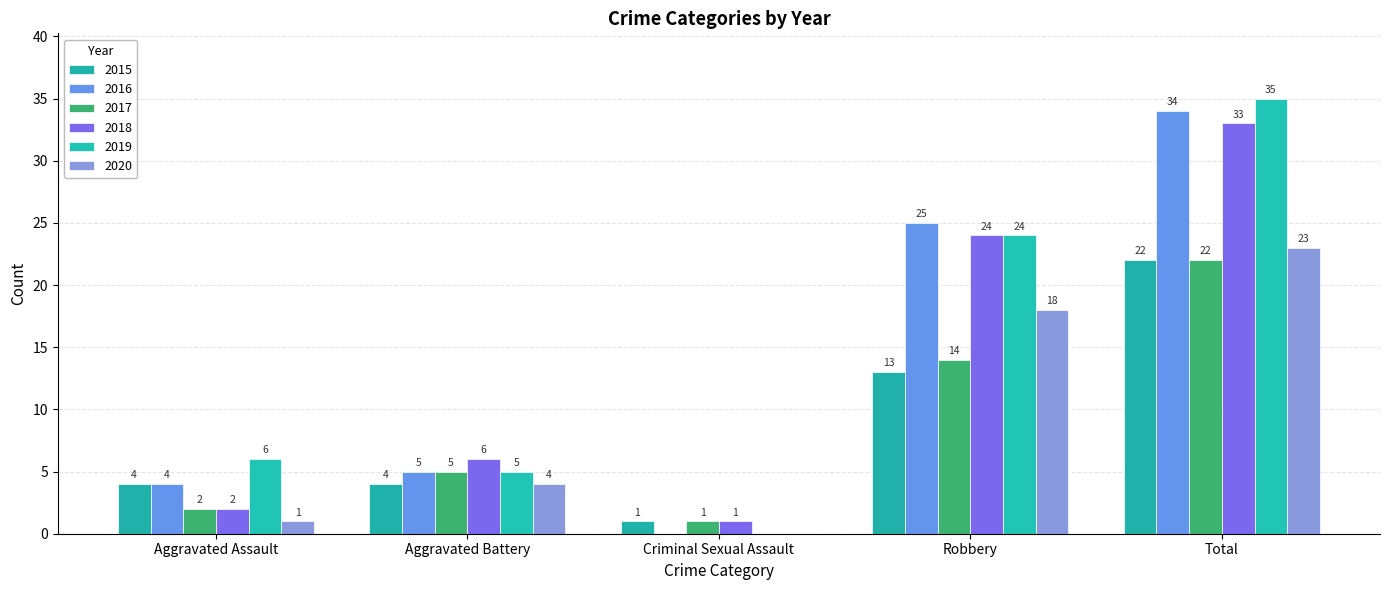

How many groups of bars are there?

5